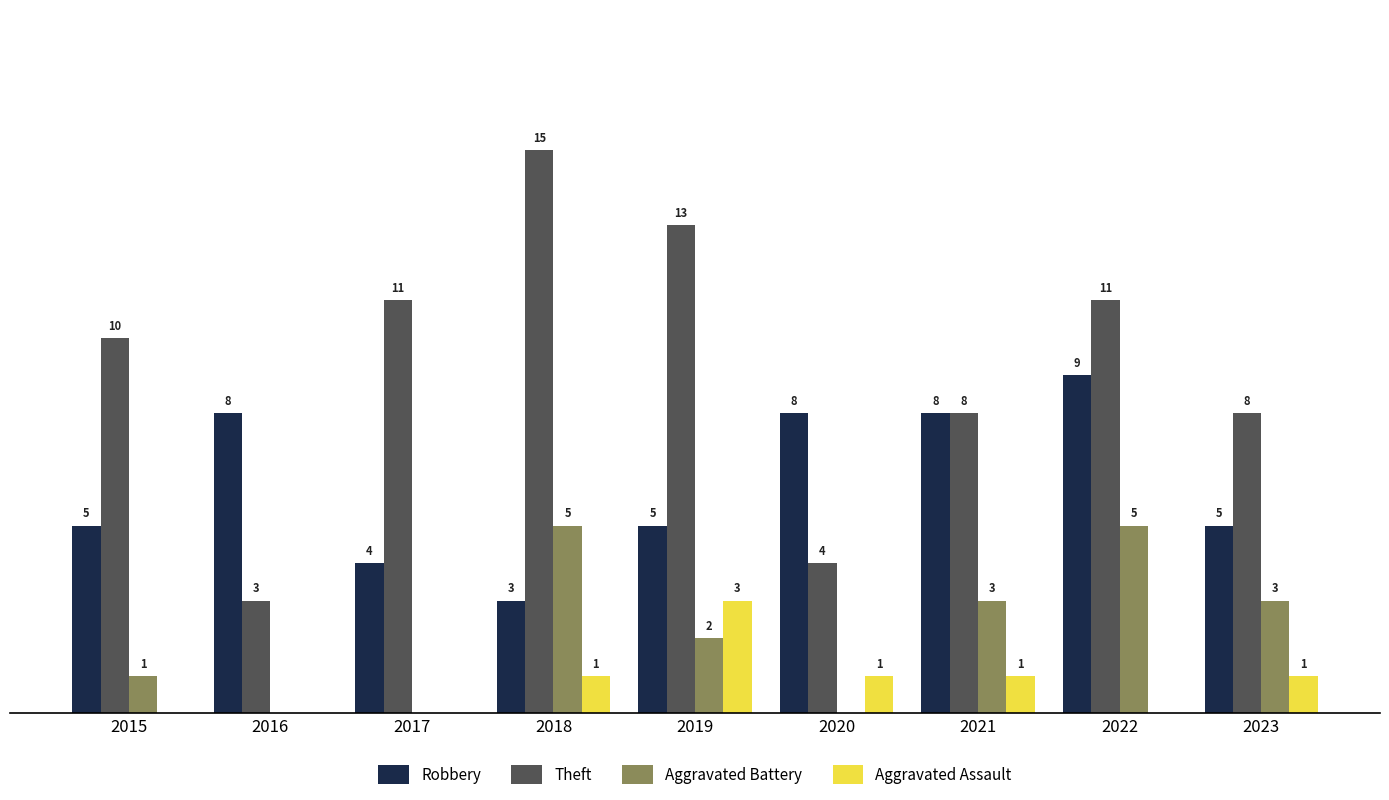

Between 2018 and 2019, which series saw the biggest shift?

Aggravated Battery